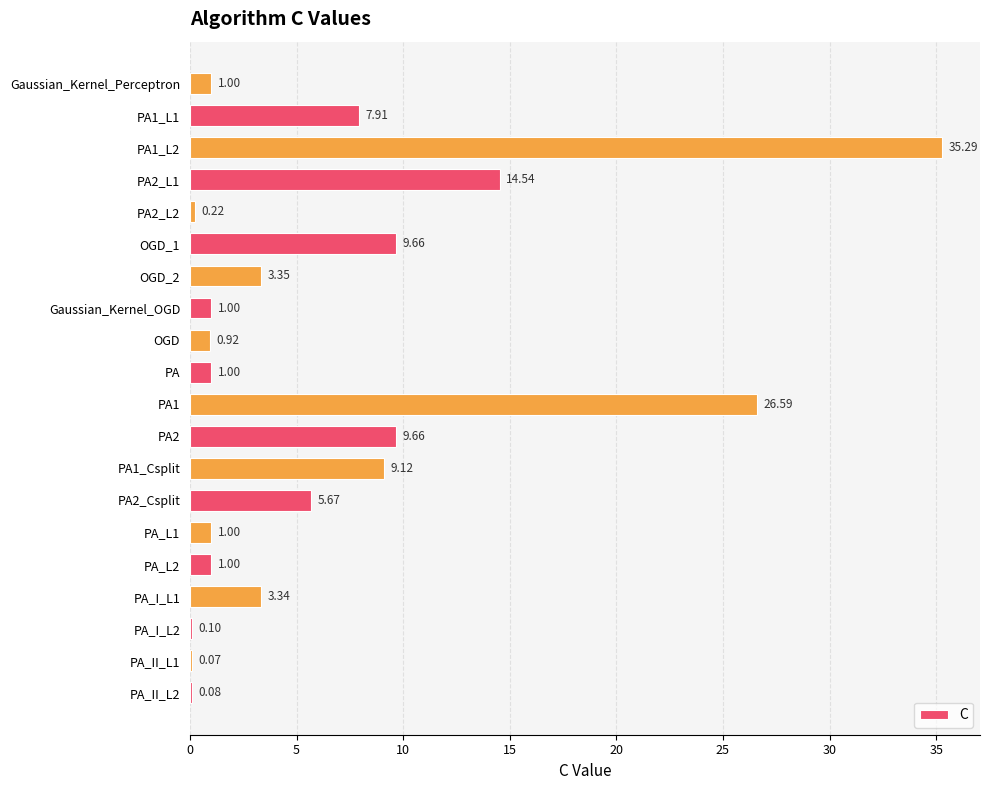

Count the number of data series in this chart.

1